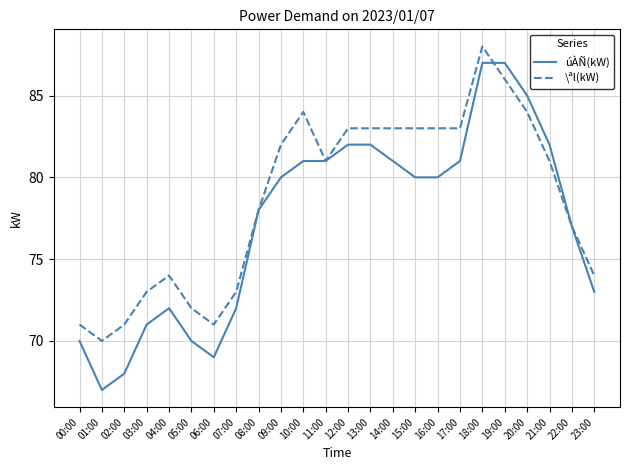

At how many categories does at least one series exceed 76?

15